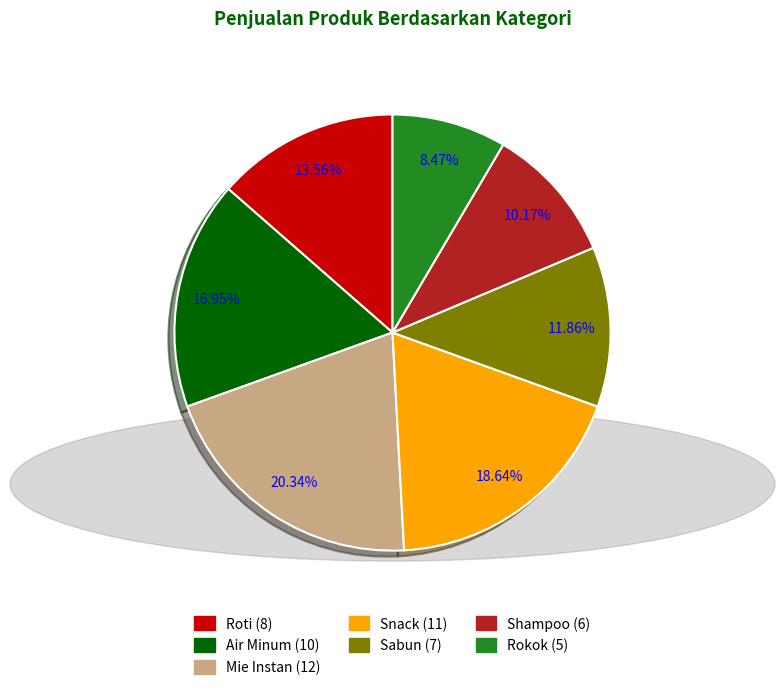

Which slice is the largest?

Mie Instan